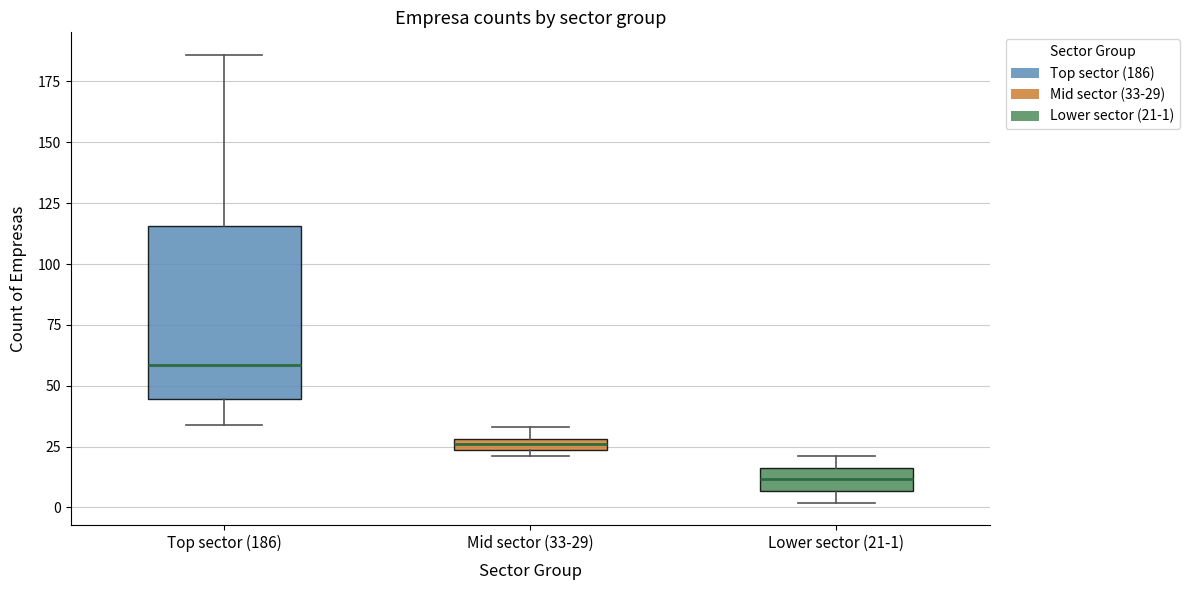

Which box's median line is the lowest?

Lower sector (21-1)